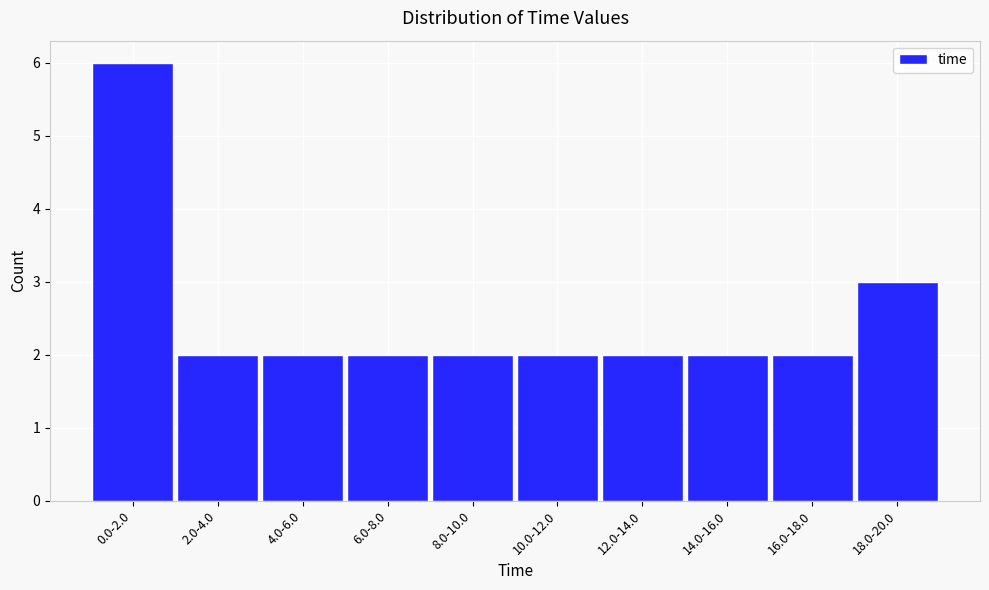

Reading right to left, list all the values displayed in this chart.

18.0-20.0=3	16.0-18.0=2	14.0-16.0=2	12.0-14.0=2	10.0-12.0=2	8.0-10.0=2	6.0-8.0=2	4.0-6.0=2	2.0-4.0=2	0.0-2.0=6